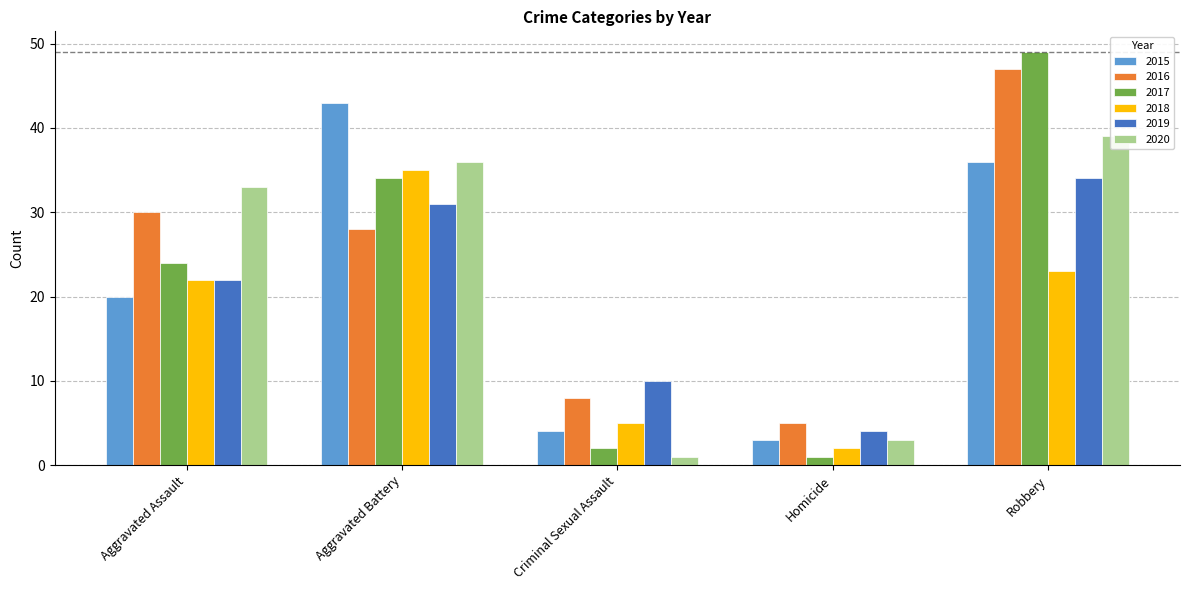

What are all the series names shown in the legend?

2015, 2016, 2017, 2018, 2019, 2020